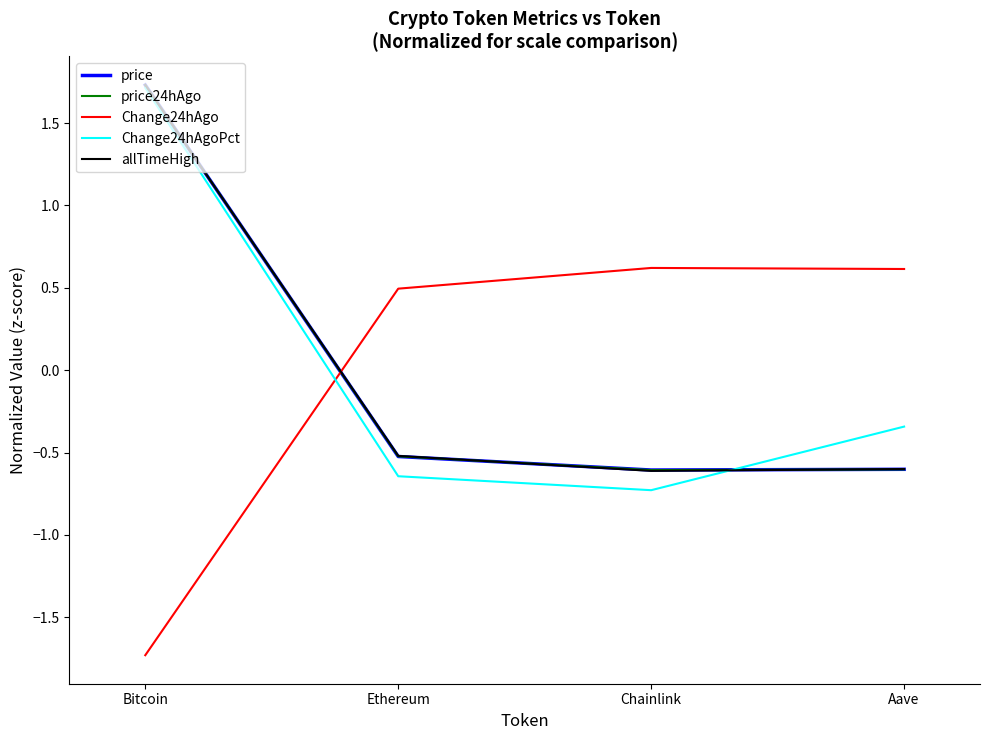

Between which two adjacent categories do allTimeHigh and price first intersect?

Bitcoin and Ethereum